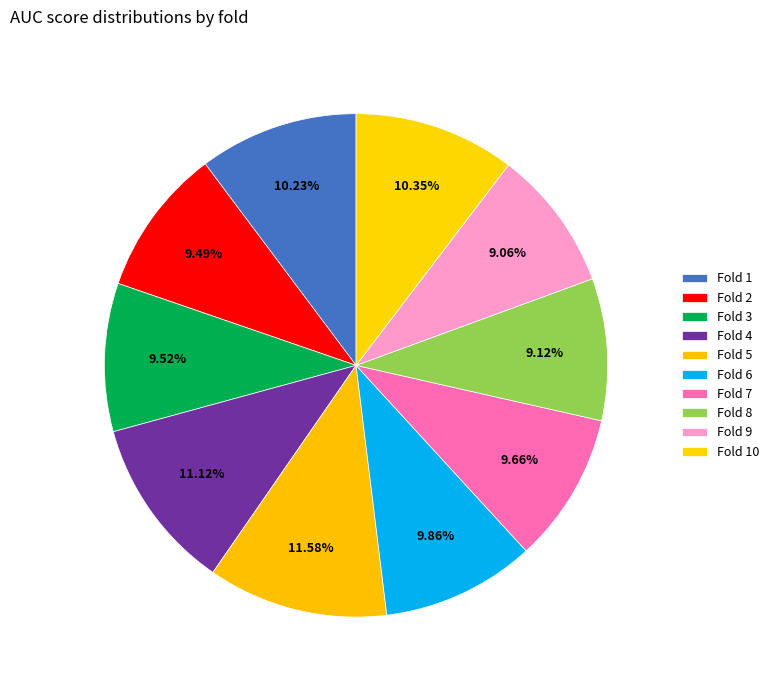

Count the number of slices in the pie.

10